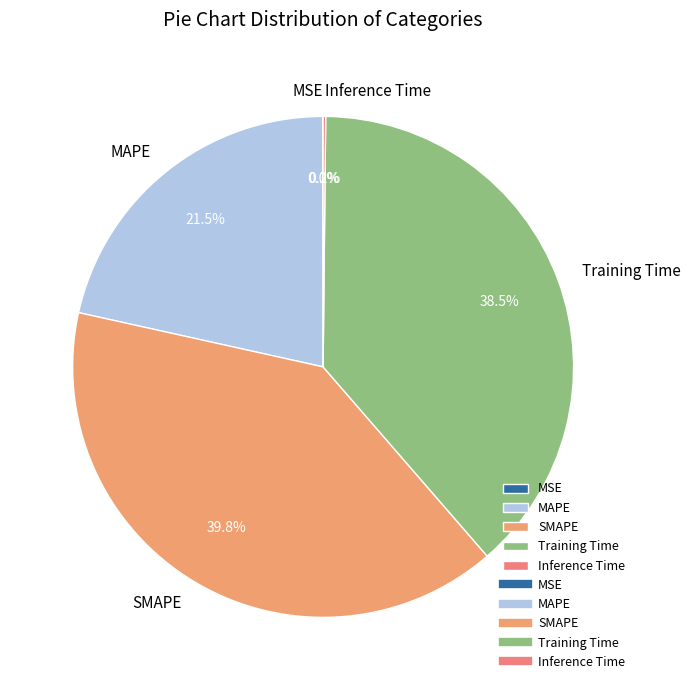

To the nearest percent, what is the average slice percentage?

20%